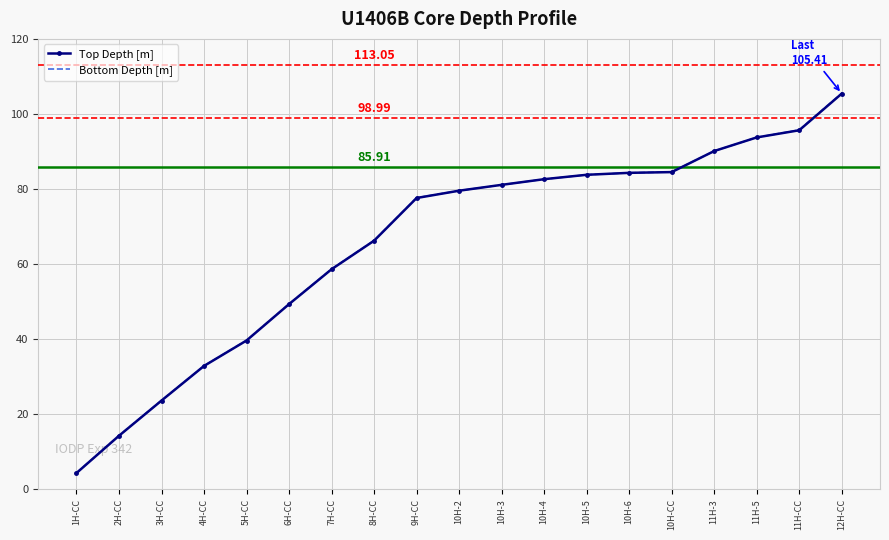

Is the value of Top Depth [m] at 10H-5 greater than the value of Bottom Depth [m] at 2H-CC?

Yes